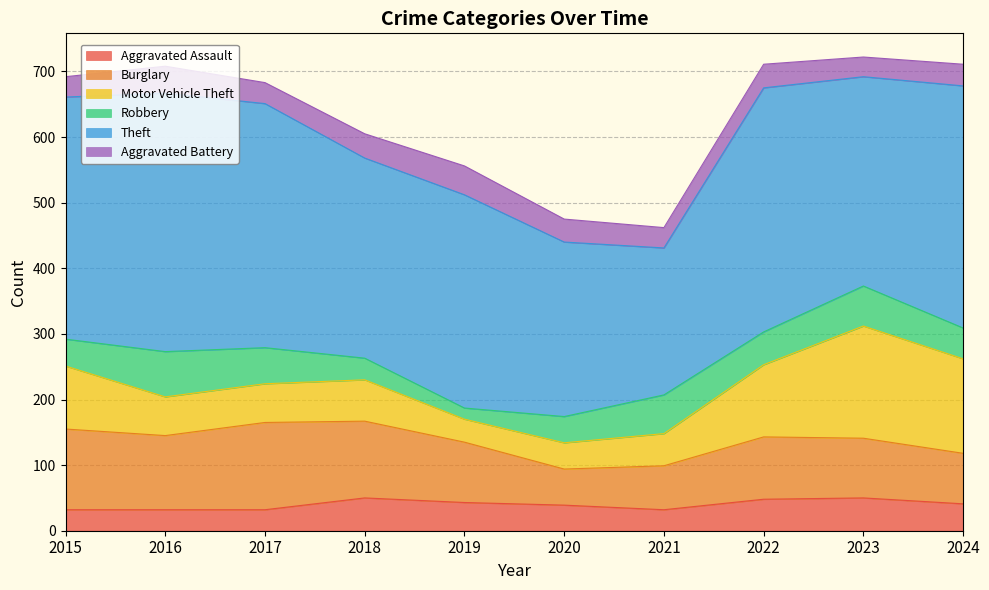

Where is the first local minimum for Burglary?

2016